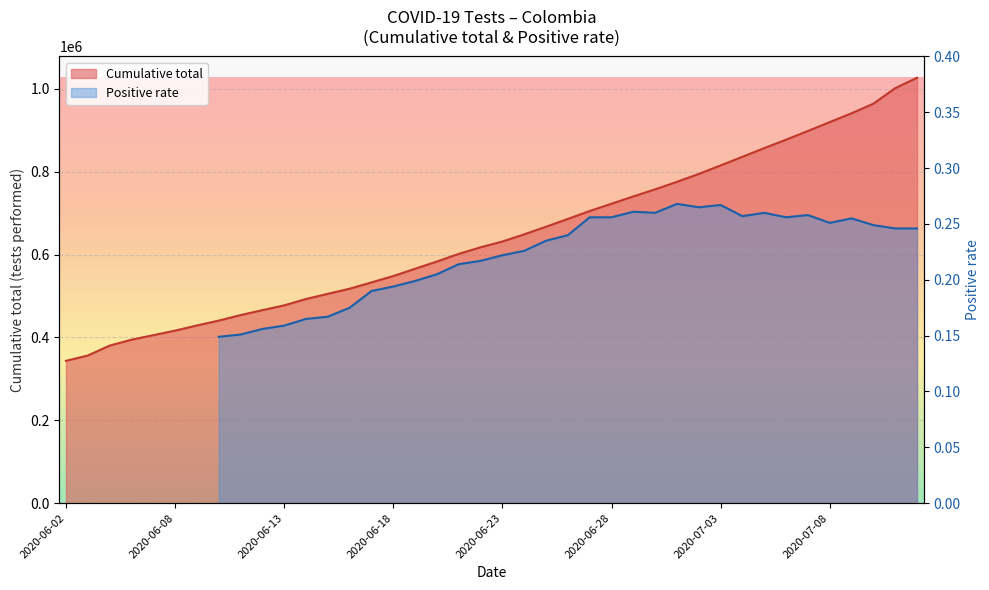

Which has a higher value, 2020-07-01 or 2020-07-06?

2020-07-06